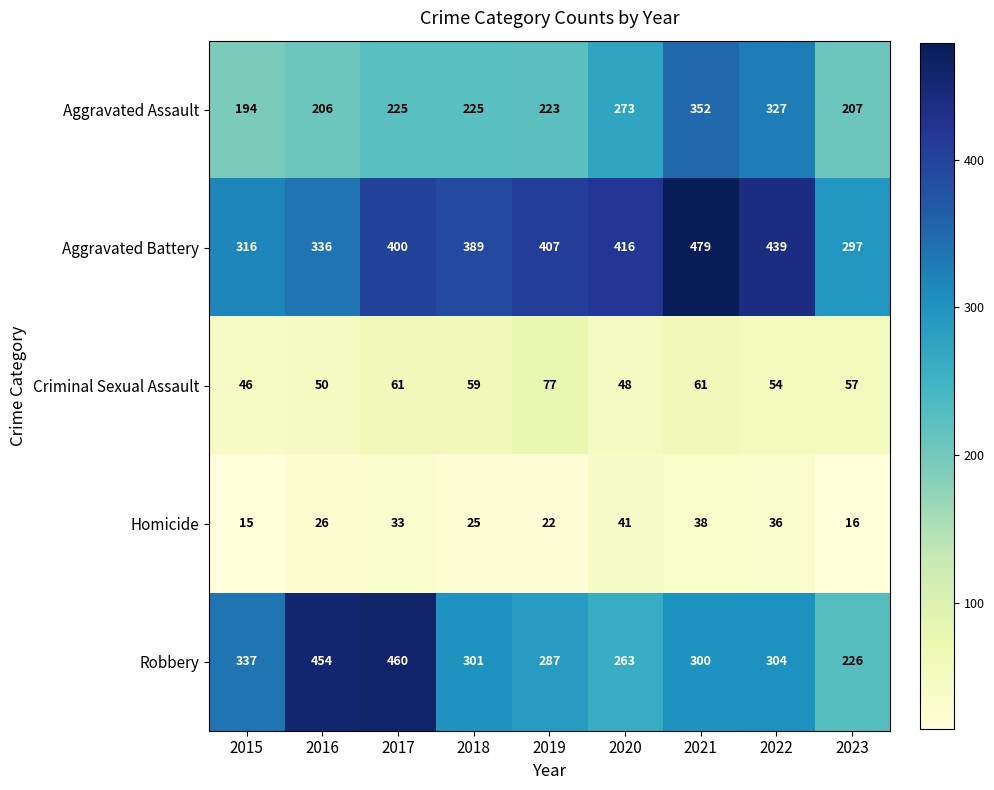

True or false: Aggravated Battery has a value of 416 at 2020.

True